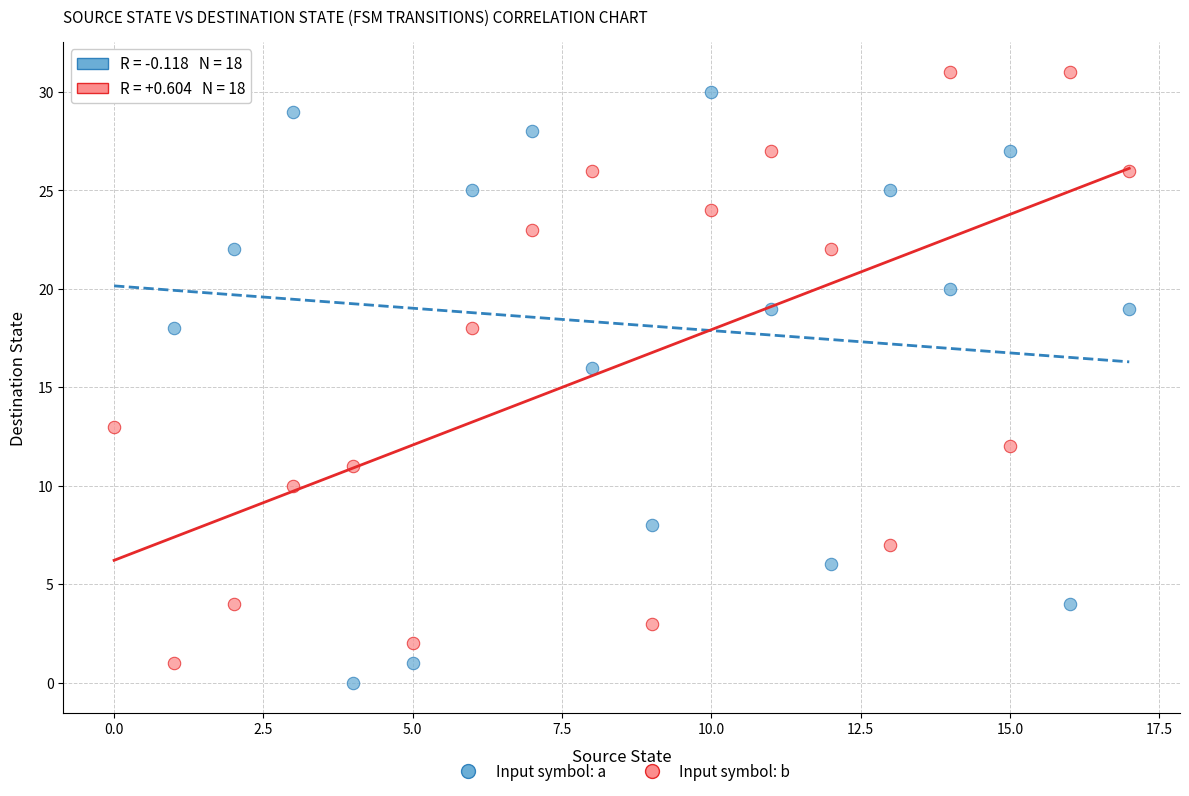

Which series reaches the minimum Y coordinate?

Input symbol: a